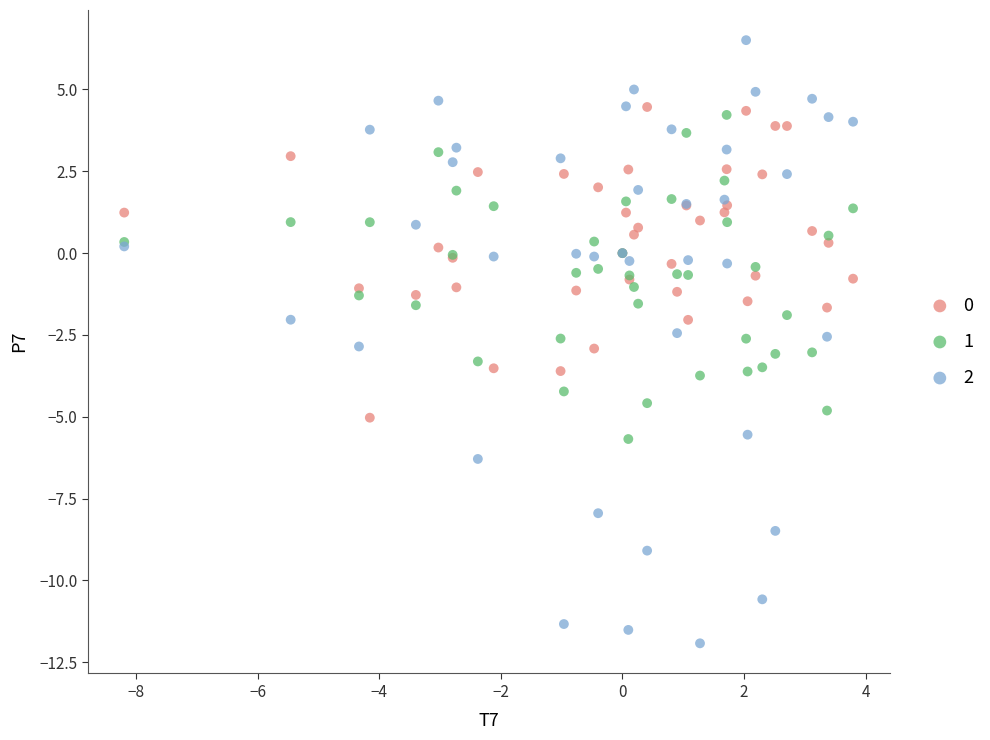

What is the X range (max minus min) for the scatter plot?

12.0